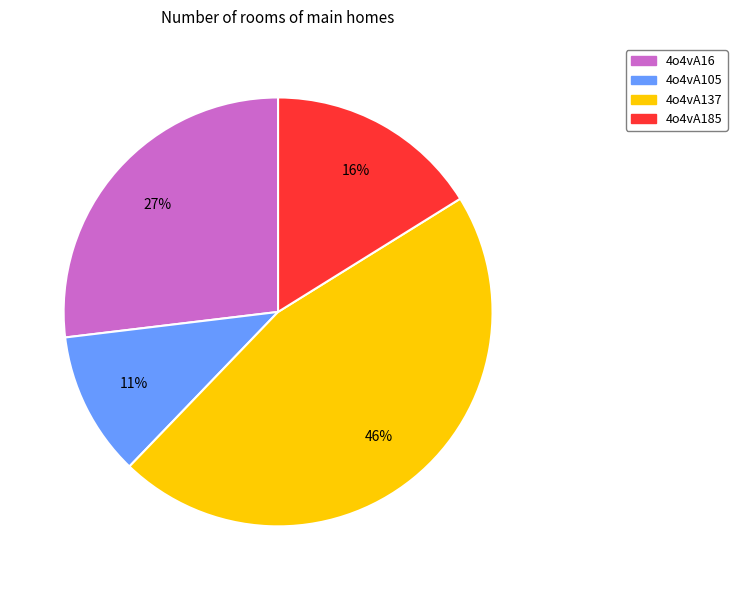

The 4o4vA105 slice represents 23% of the pie. True or false?

False